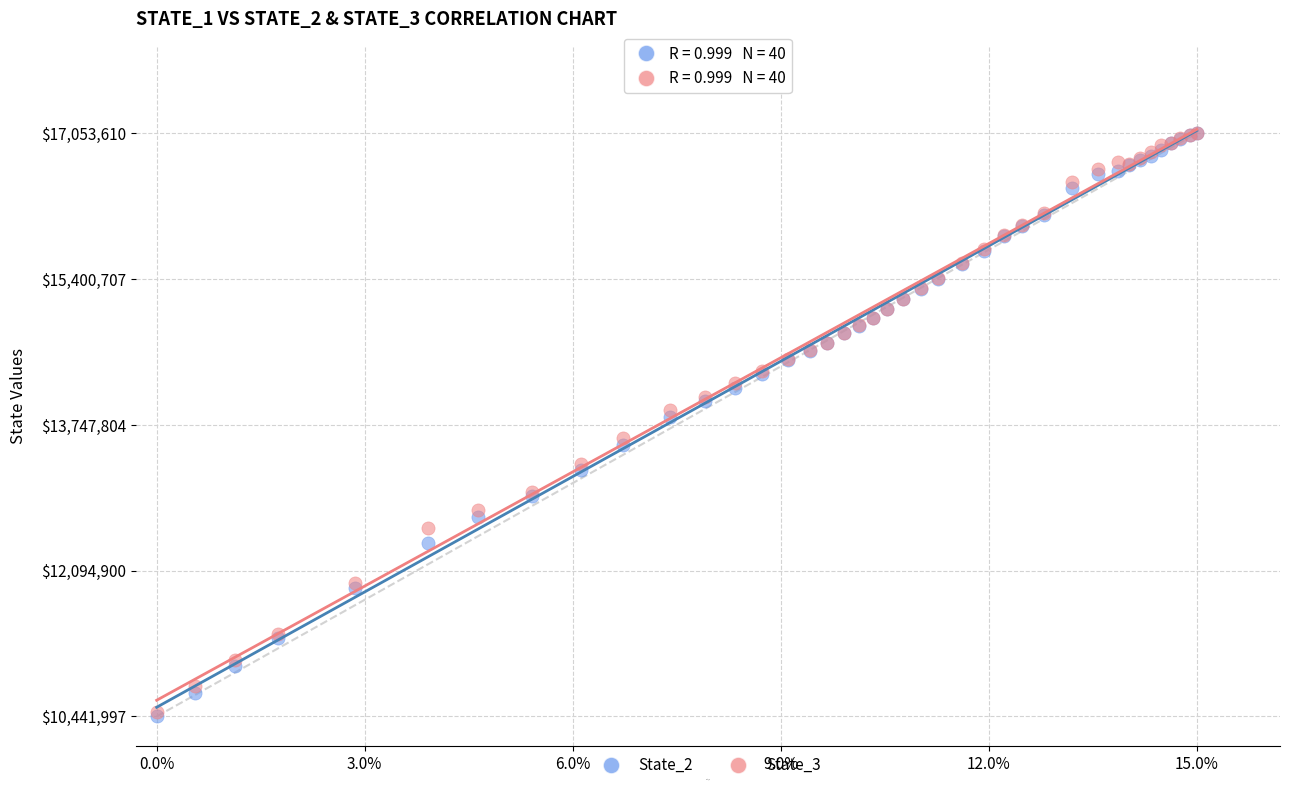

Which series has the largest Y range (max minus min)?

State_2